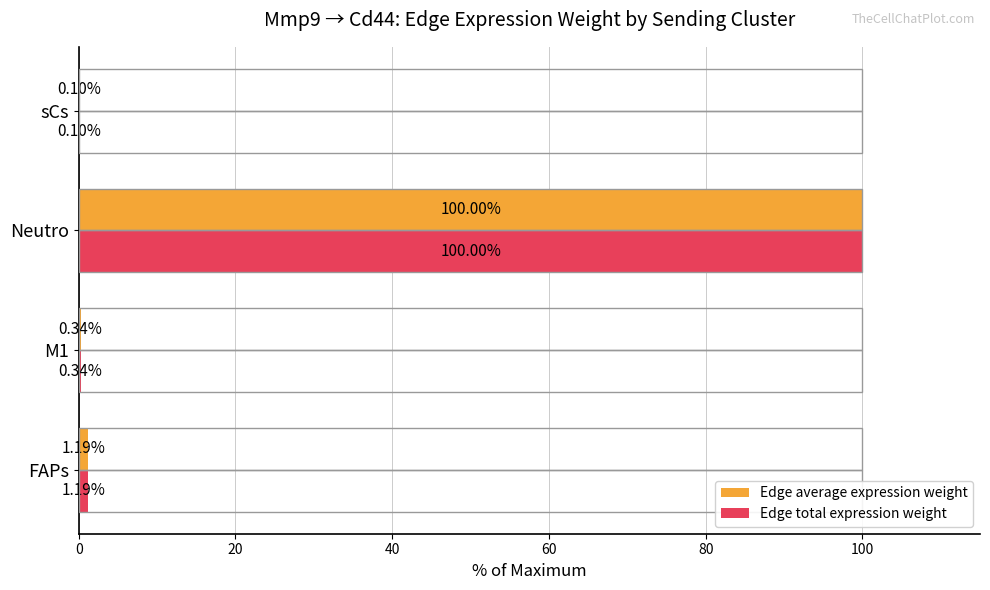

At which category is the sum across all series the highest?

Neutro